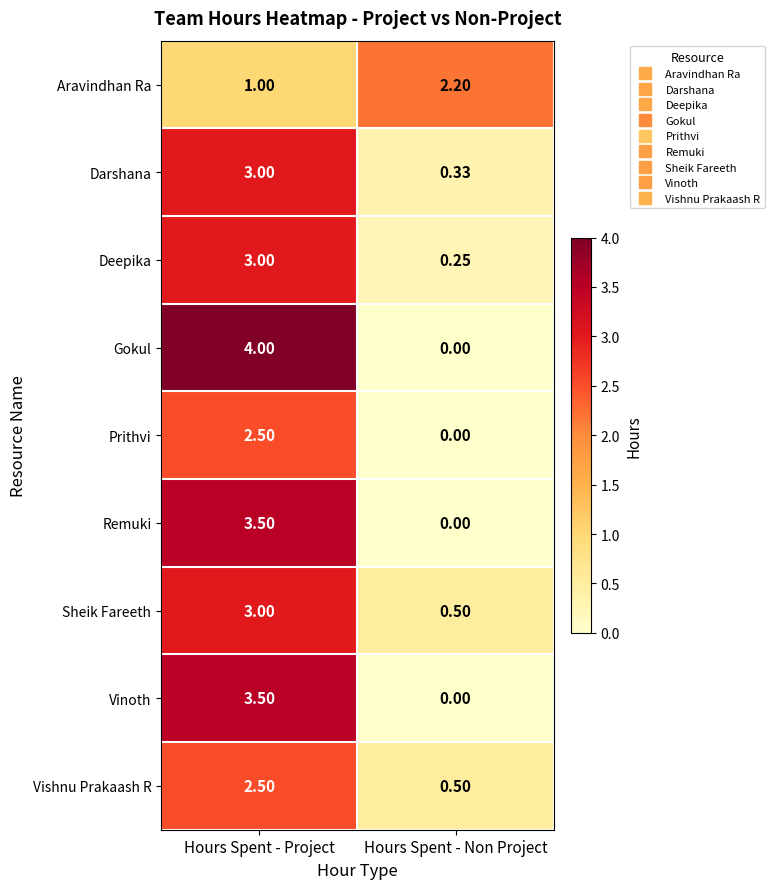

Which series changed the most between Hours Spent - Project and Hours Spent - Non Project?

Gokul